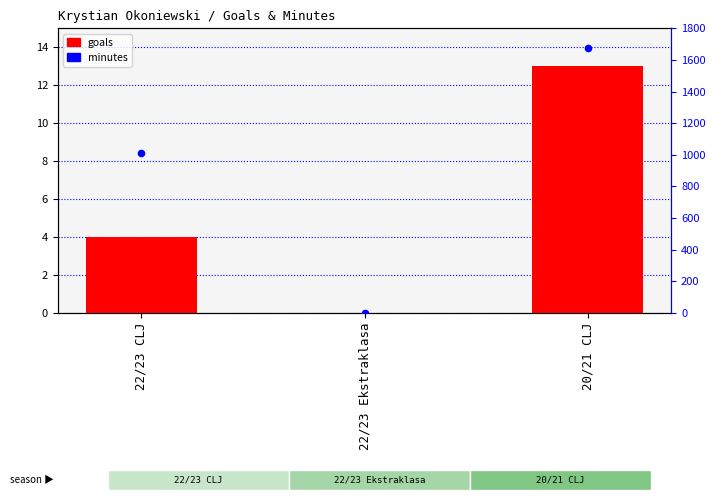

Which series has the largest total across all categories?

minutes